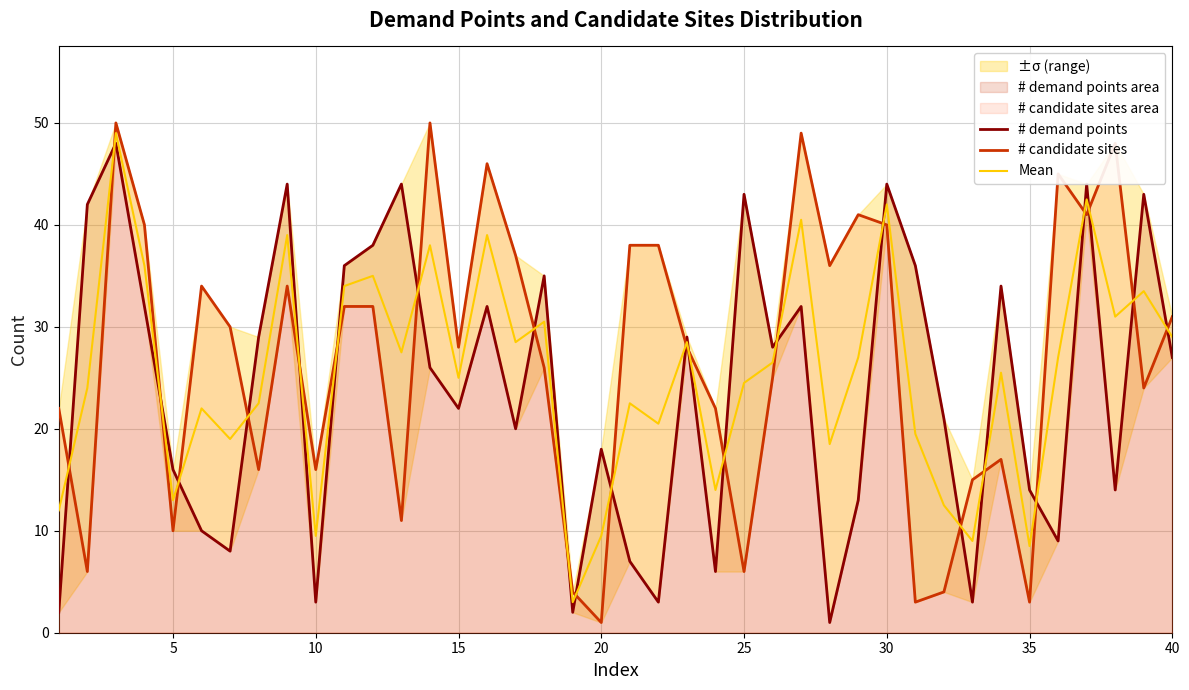

At how many categories does at least one series exceed 43?

10